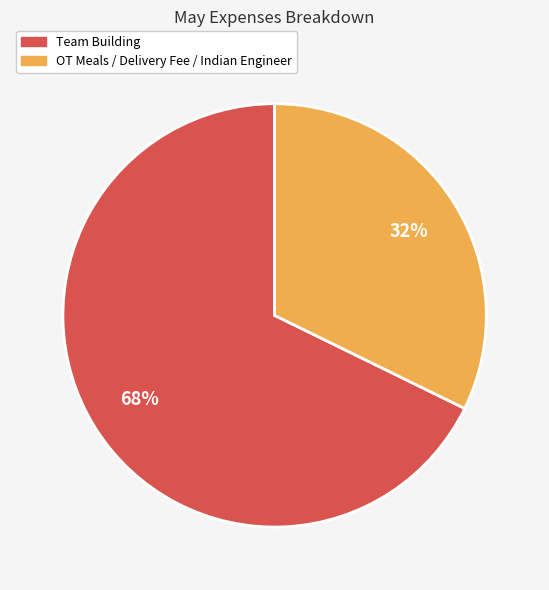

How many slices are in this pie chart?

2